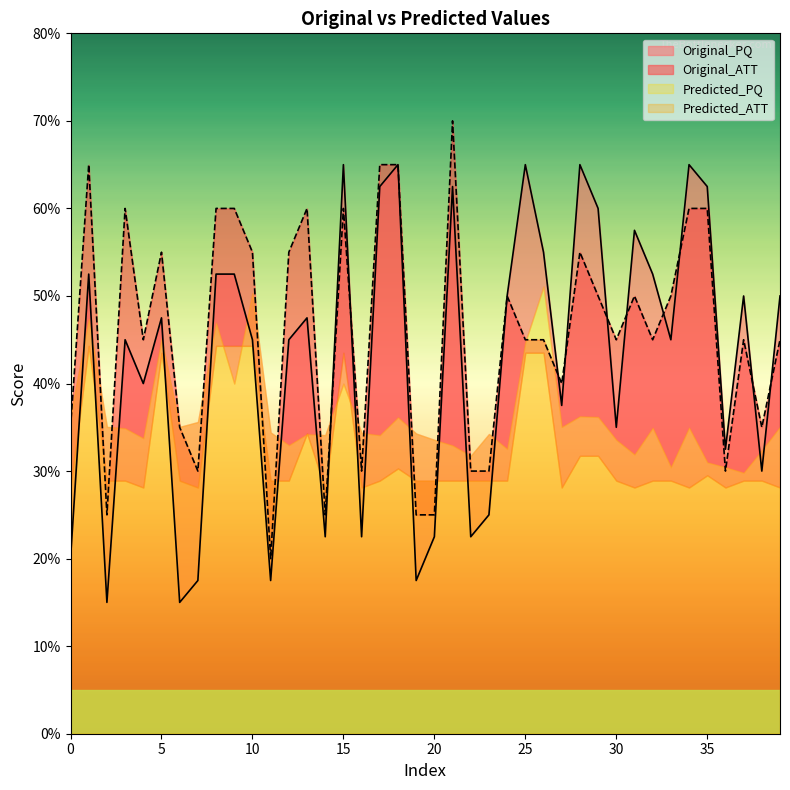

The value of Original_ATT at 35 is 10.8. True or false?

False